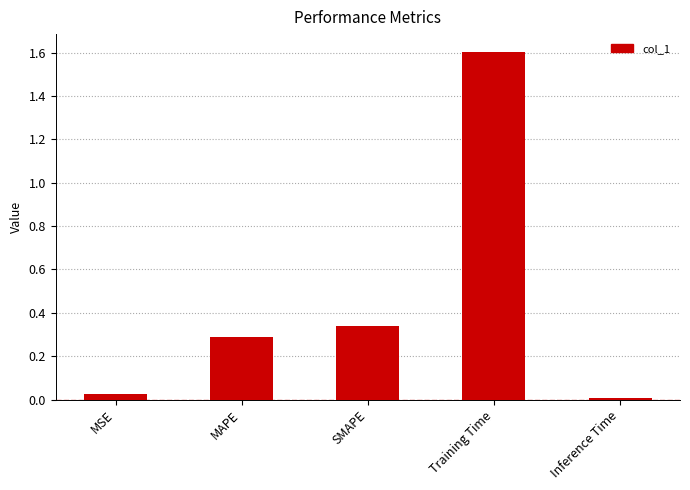

True or false: the data shows 0.0 at MSE.

True